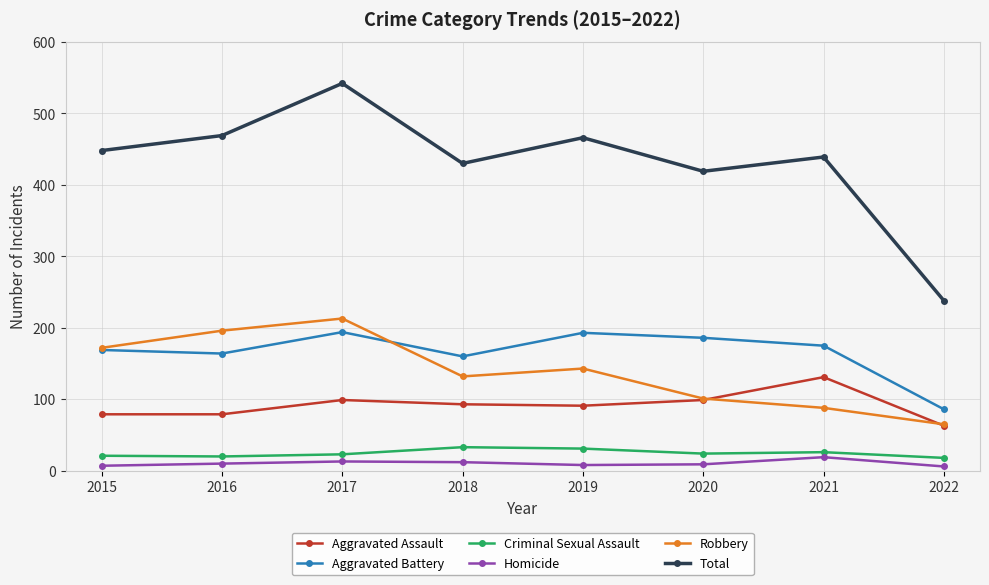

Which series has the largest range (max minus min)?

Total